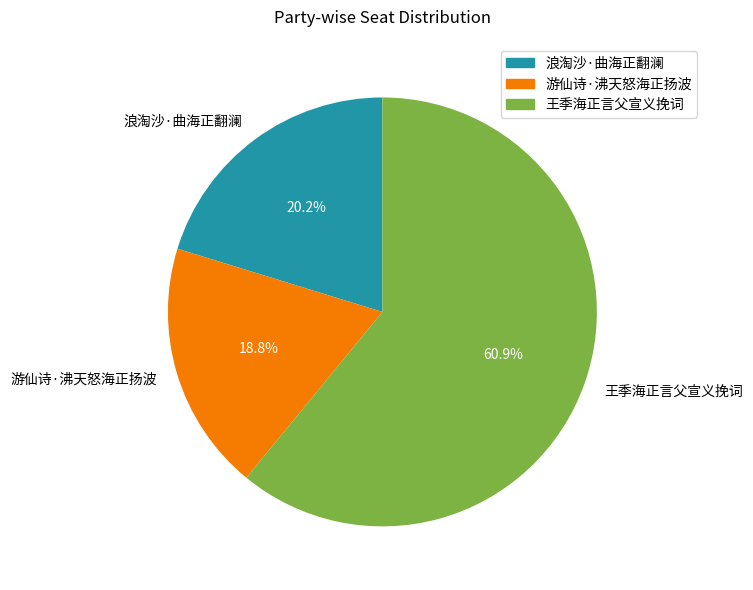

What is the ratio of the value at 游仙诗·沸天怒海正扬波 to the value at 王季海正言父宣义挽词?

0.3